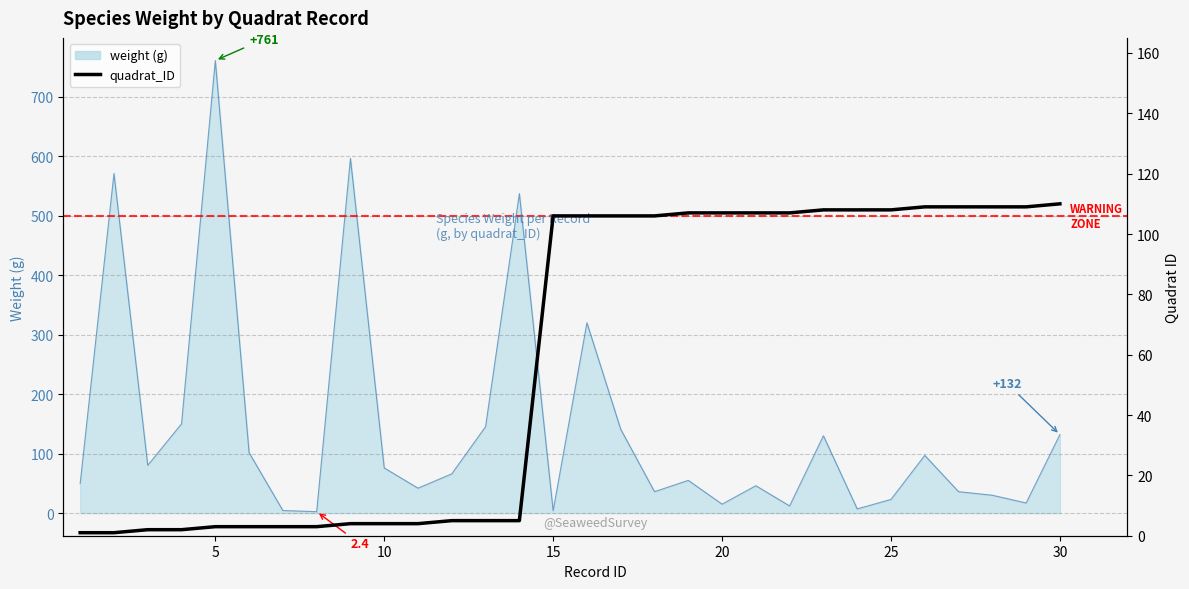

What is the sum of the values at 9 and 0?

5